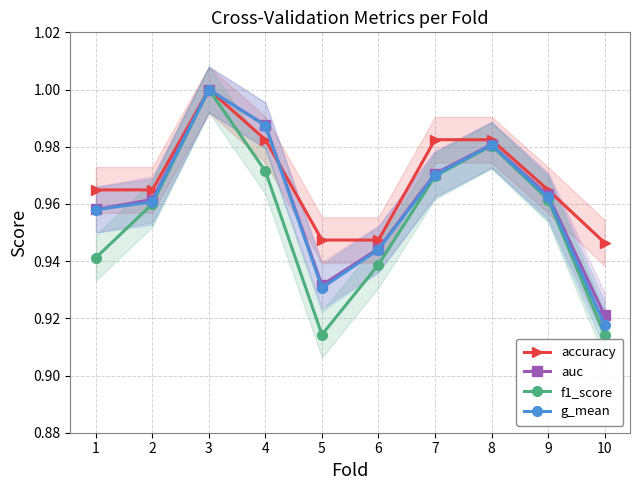

The value of accuracy at 10 is 1.6. True or false?

False